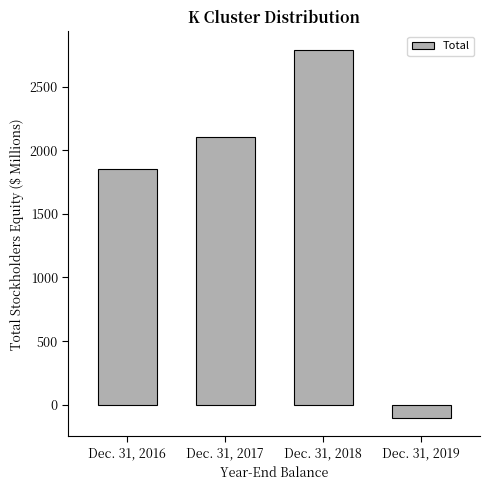

How many values are above zero?

3